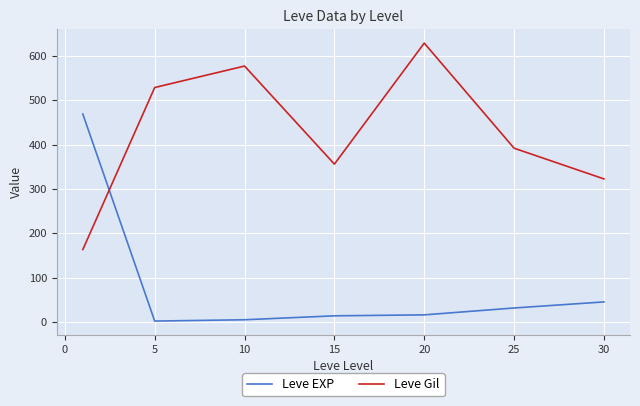

Which series ends up on top after the final intersection of Leve EXP and Leve Gil?

Leve Gil